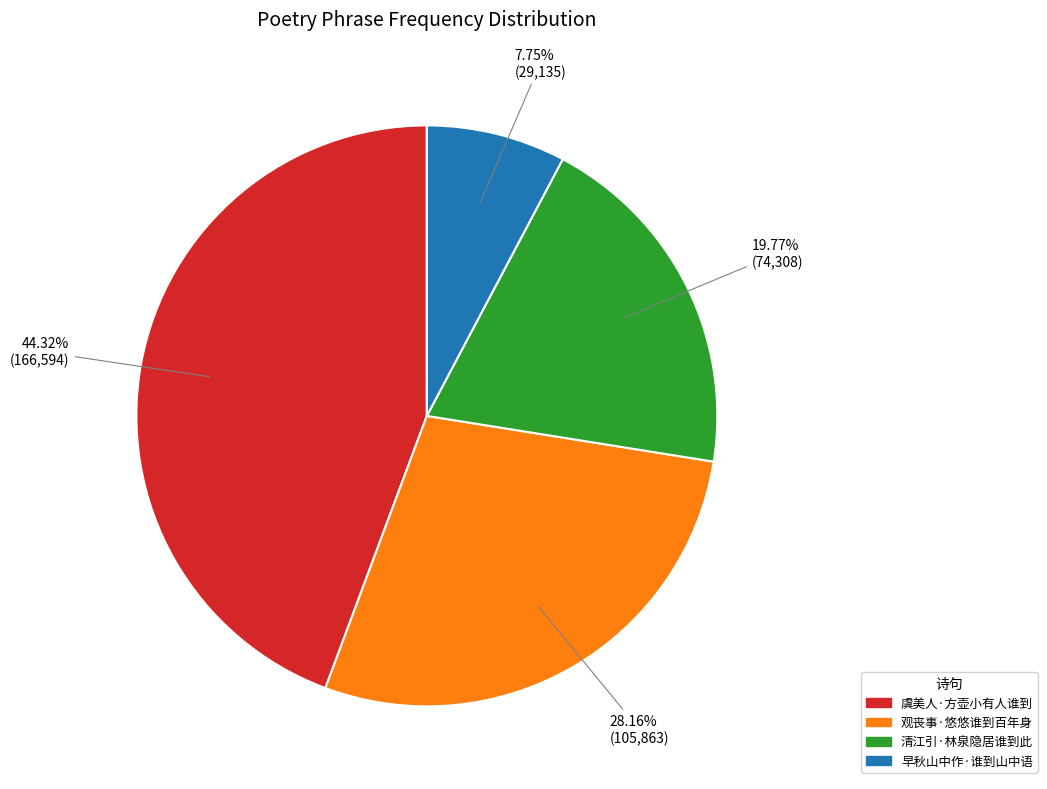

What is the largest slice in the pie chart?

虞美人·方壶小有人谁到